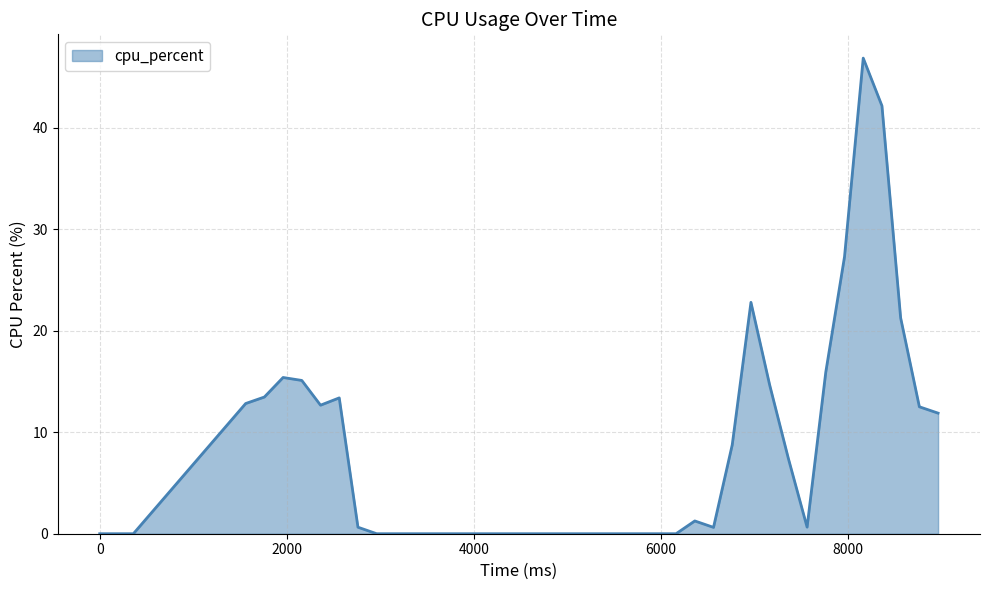

What is the difference between the maximum and minimum values?

46.8